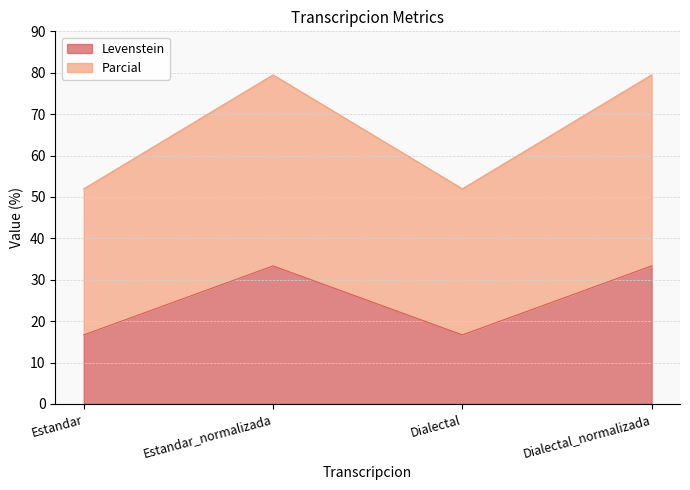

Is it true that Levenstein equals 33.3 at Estandar_normalizada?

True